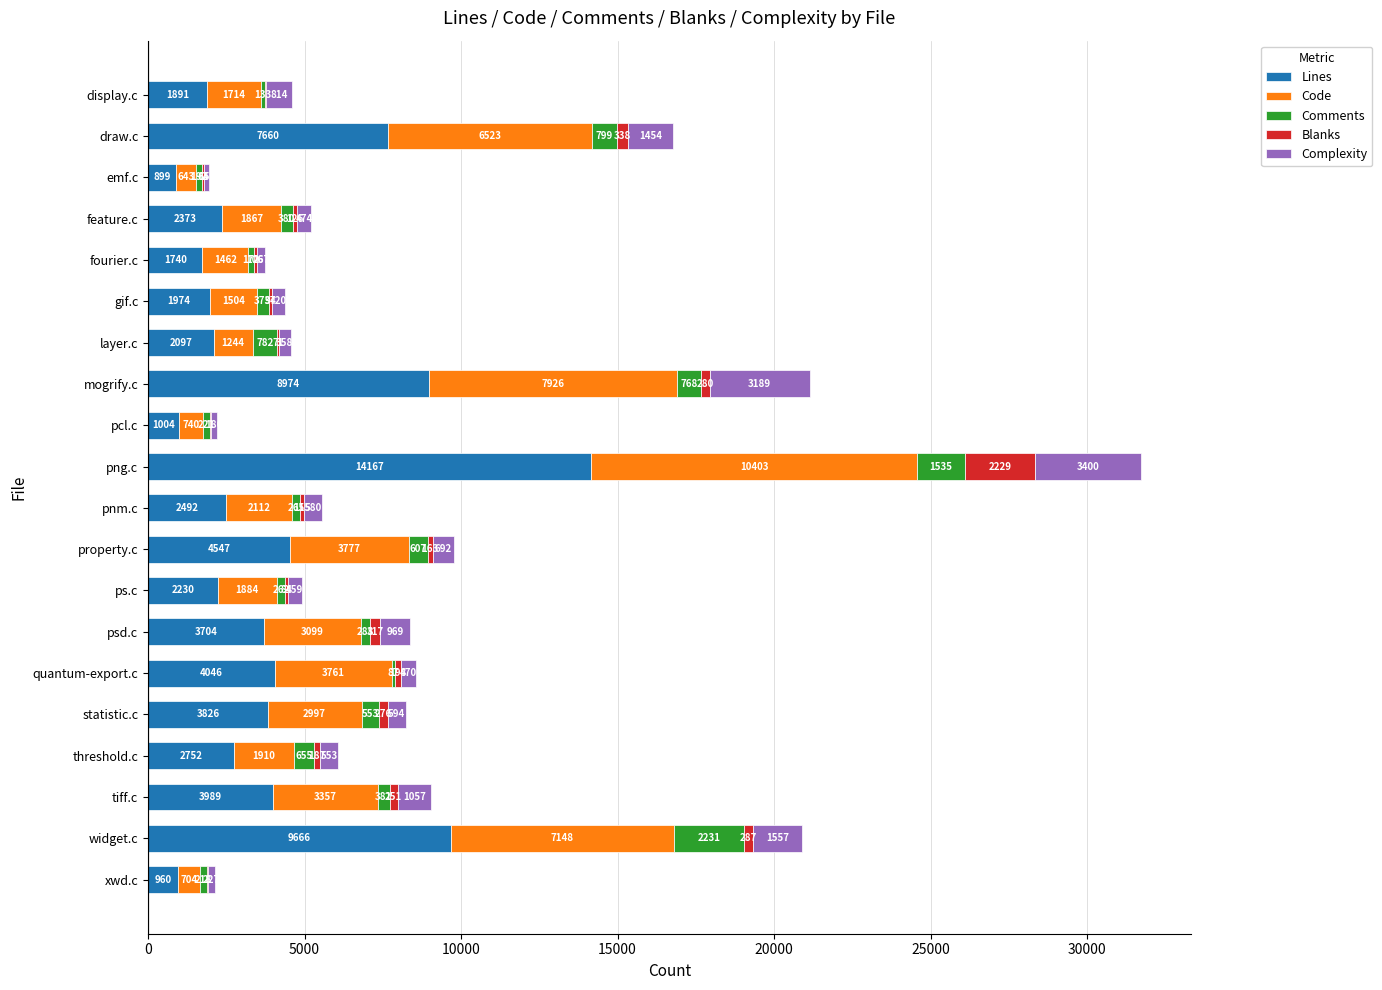

What is the sum of the Lines values at psd.c and quantum-export.c?

7750